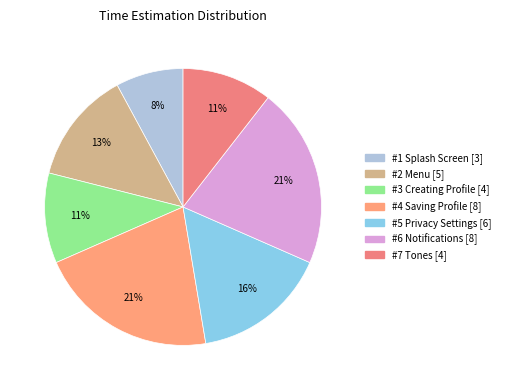

How many segments does this pie chart have?

7